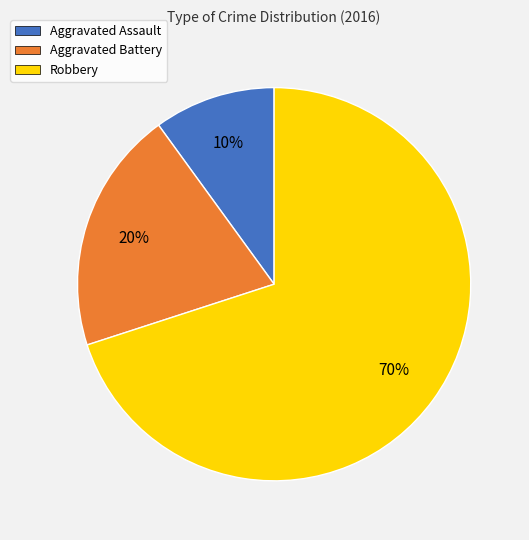

What is the ratio of the value at Aggravated Assault to the value at Aggravated Battery?

0.5